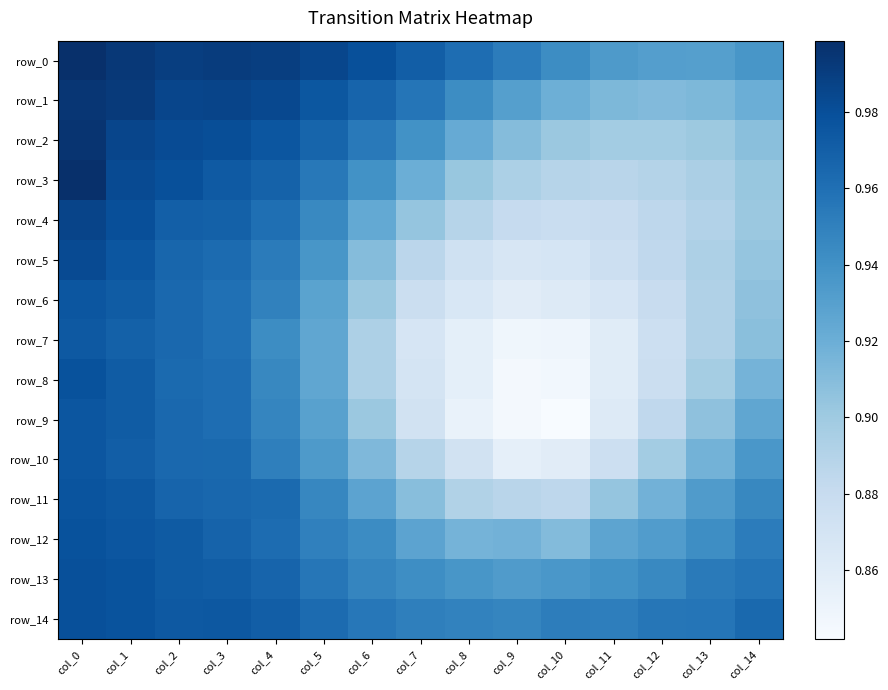

What is the difference between the second highest and second lowest values in the row_3 series?

0.1